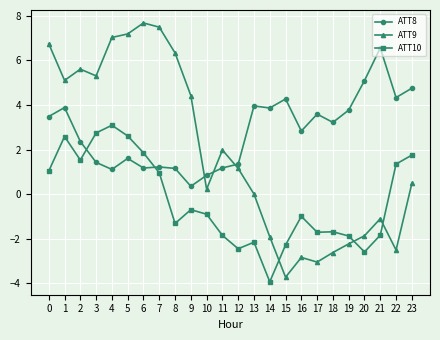

How many lines are shown in the chart?

3